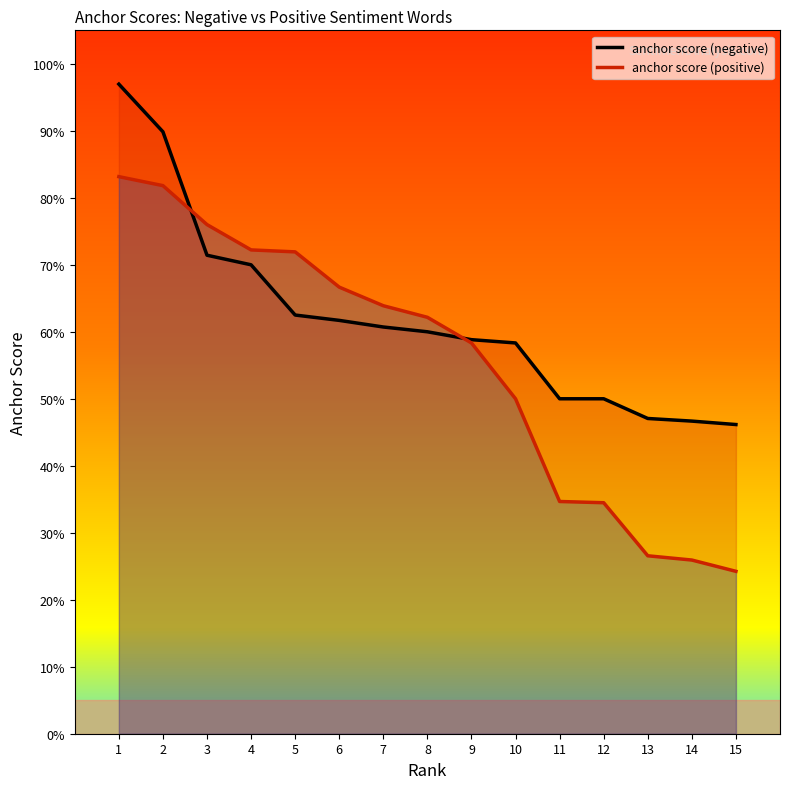

Does the chart display data point markers on the line(s)?

No